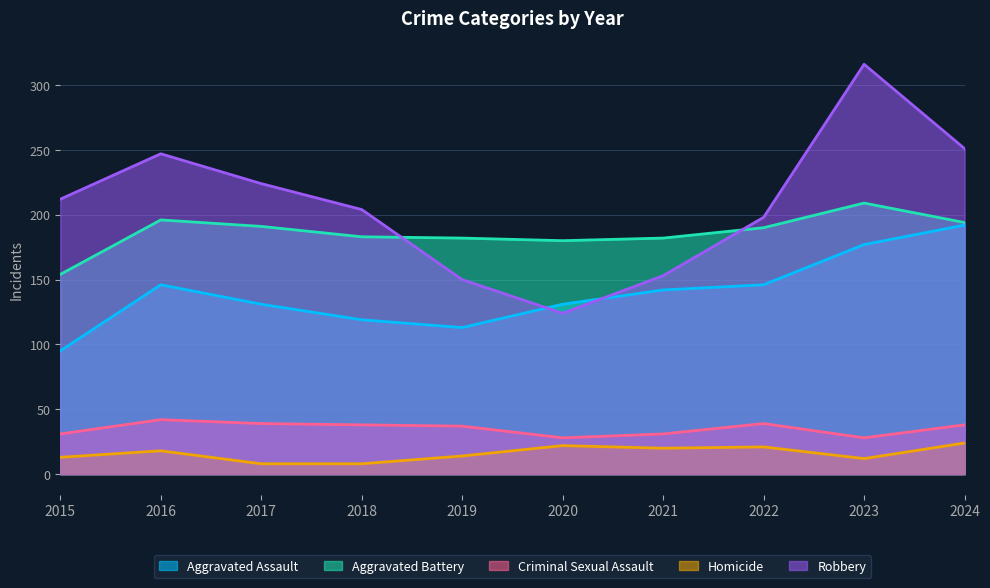

Reading right to left, extract all data points from this chart.

Aggravated Assault: 2024=192	2023=177	2022=146	2021=142	2020=131	2019=113	2018=119	2017=131	2016=146	2015=95
Aggravated Battery: 2024=194	2023=209	2022=190	2021=182	2020=180	2019=182	2018=183	2017=191	2016=196	2015=154
Criminal Sexual Assault: 2024=38	2023=28	2022=39	2021=31	2020=28	2019=37	2018=38	2017=39	2016=42	2015=31
Homicide: 2024=24	2023=12	2022=21	2021=20	2020=22	2019=14	2018=8	2017=8	2016=18	2015=13
Robbery: 2024=251	2023=316	2022=198	2021=153	2020=124	2019=150	2018=204	2017=224	2016=247	2015=212